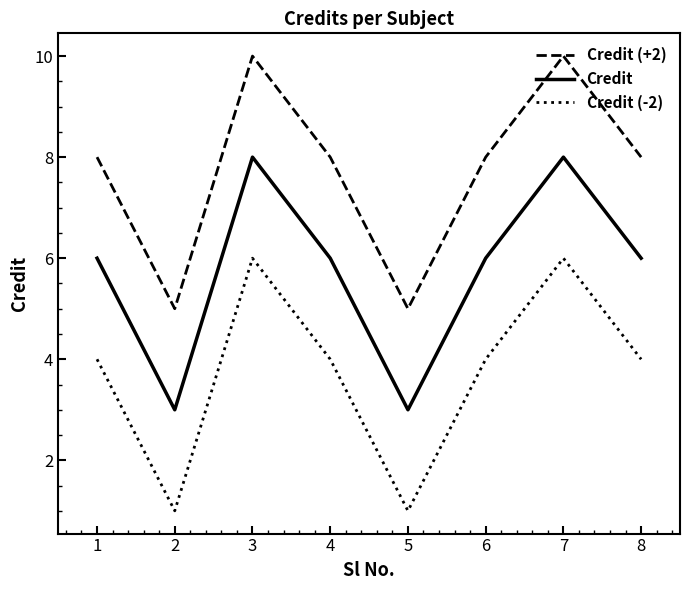

What is the maximum value shown in the chart?

10